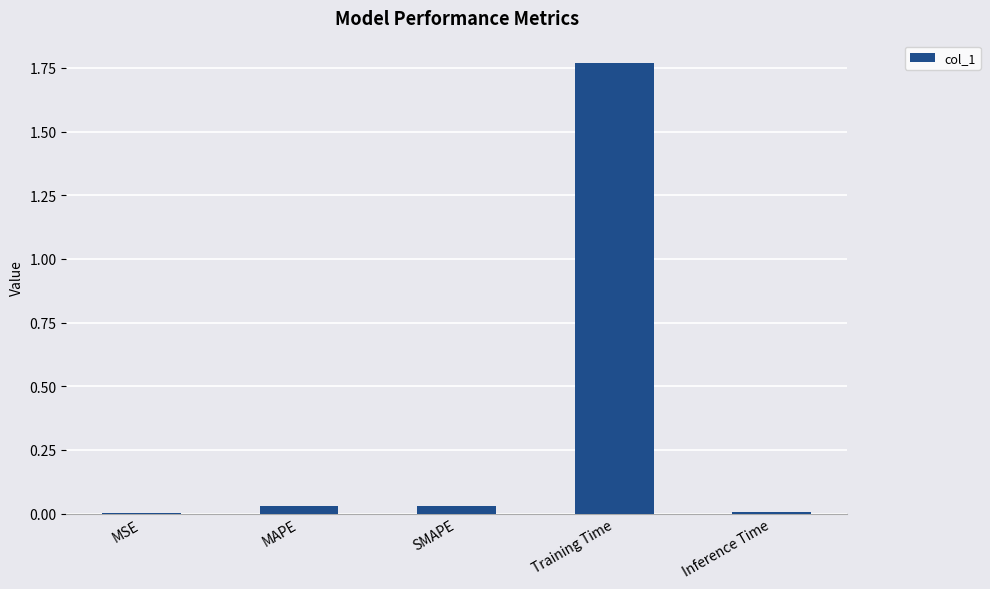

The chart shows a value of 0.0 at Inference Time. True or false?

True